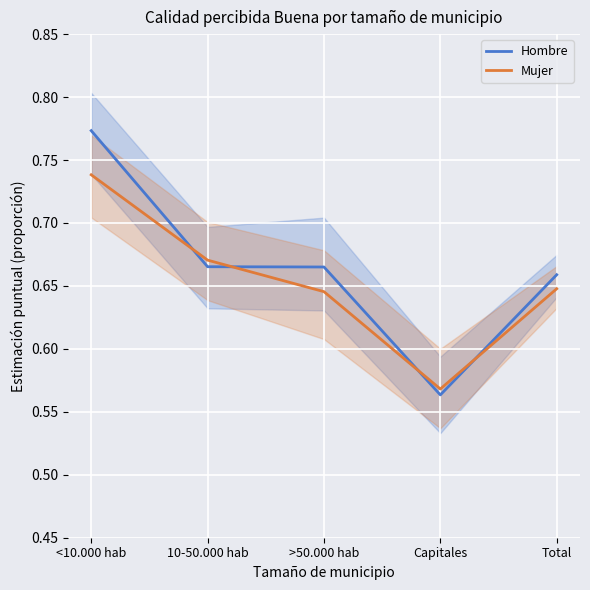

Reading left to right, transcribe all the data shown in this chart.

Hombre: <10.000 hab=0.8	10-50.000 hab=0.7	>50.000 hab=0.7	Capitales=0.6	Total=0.7
Mujer: <10.000 hab=0.7	10-50.000 hab=0.7	>50.000 hab=0.6	Capitales=0.6	Total=0.6